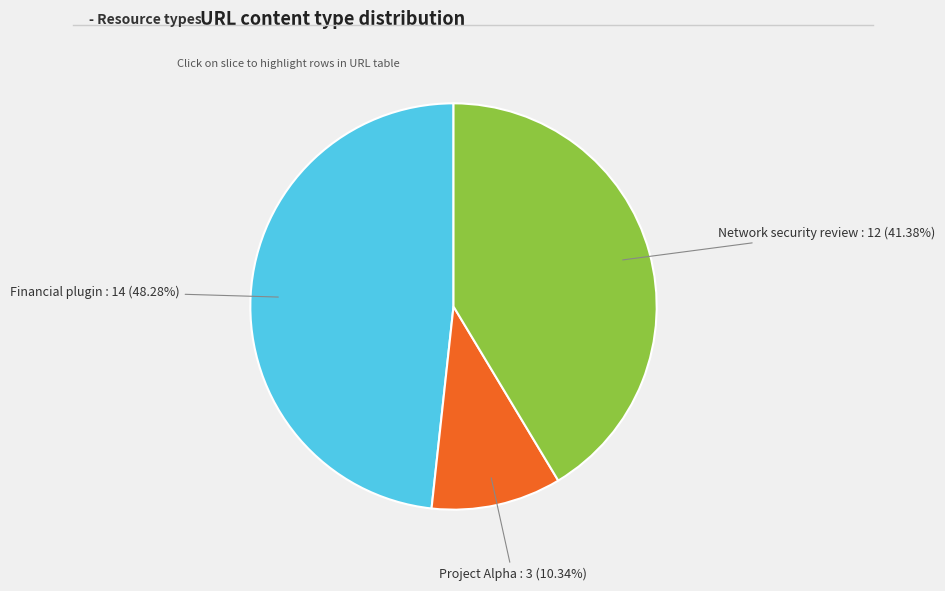

Does any single category account for the majority?

No